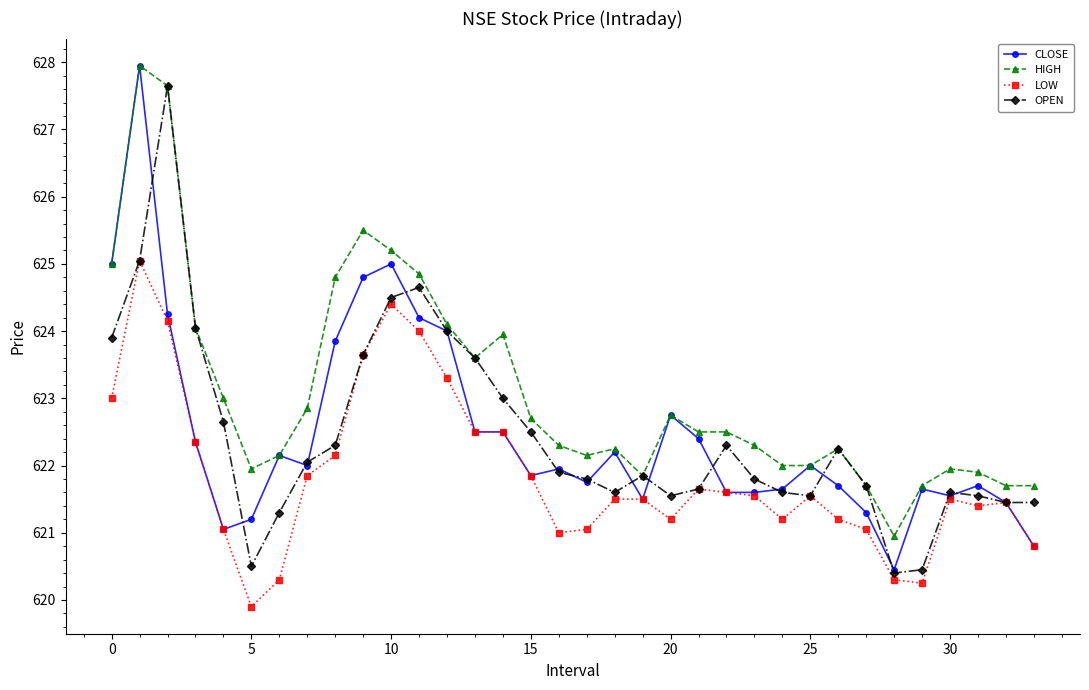

True or false: HIGH and LOW cross at least once.

False